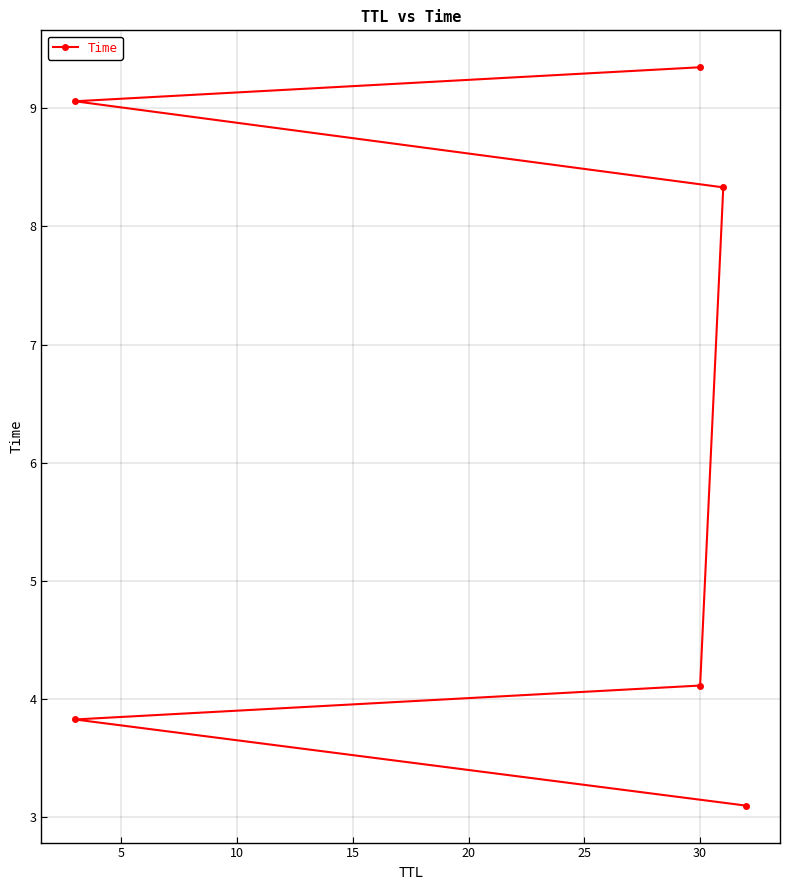

True or false: the data shows 6.8 at 5.

False